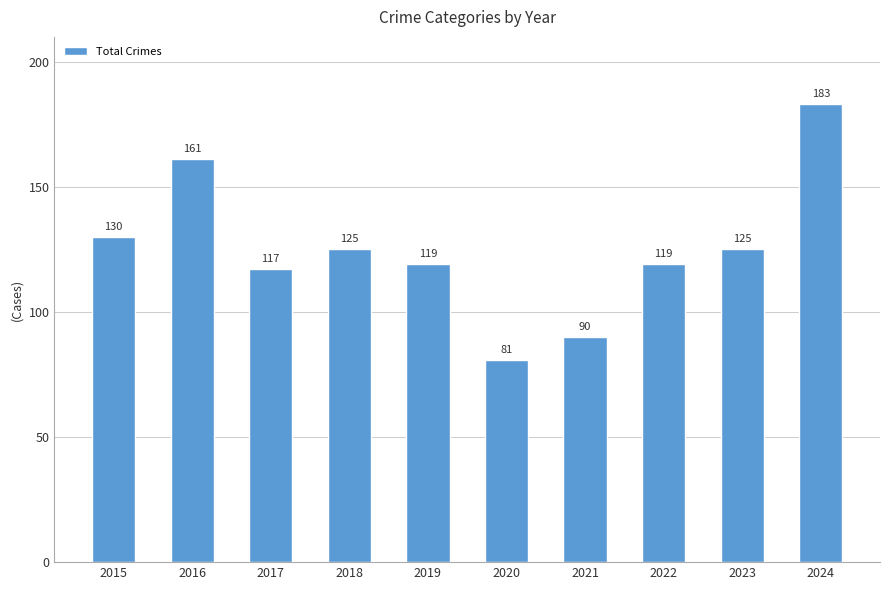

Where does the data first go above 125?

2015